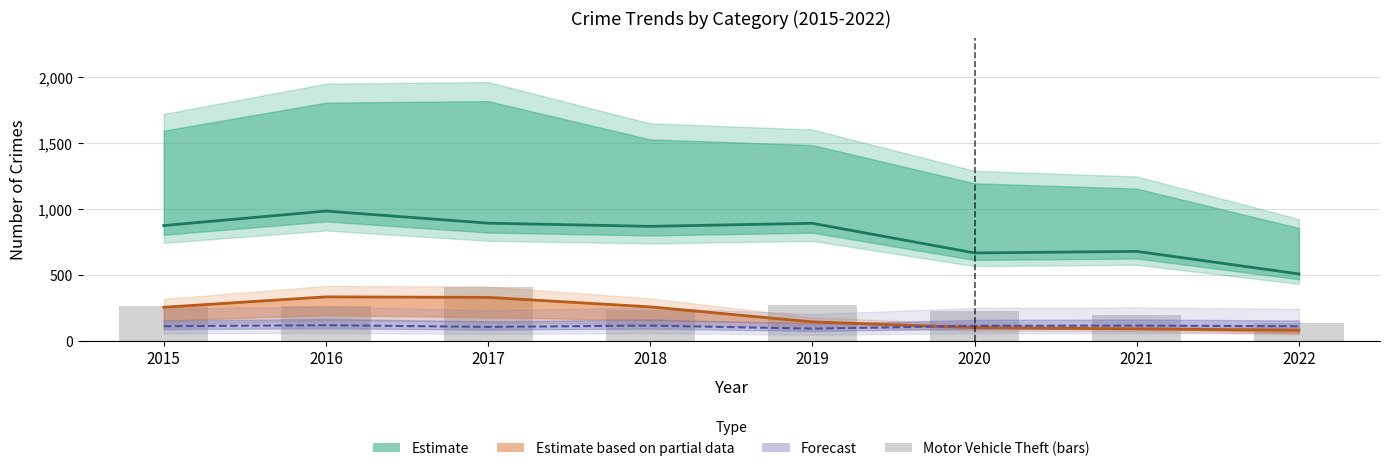

Approximately how many times larger is the value at 2015 compared to 2020?

1.2